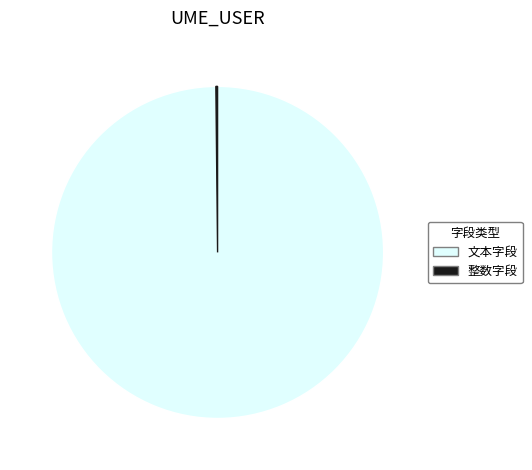

True or false: 文本字段 accounts for 89% of the total.

False